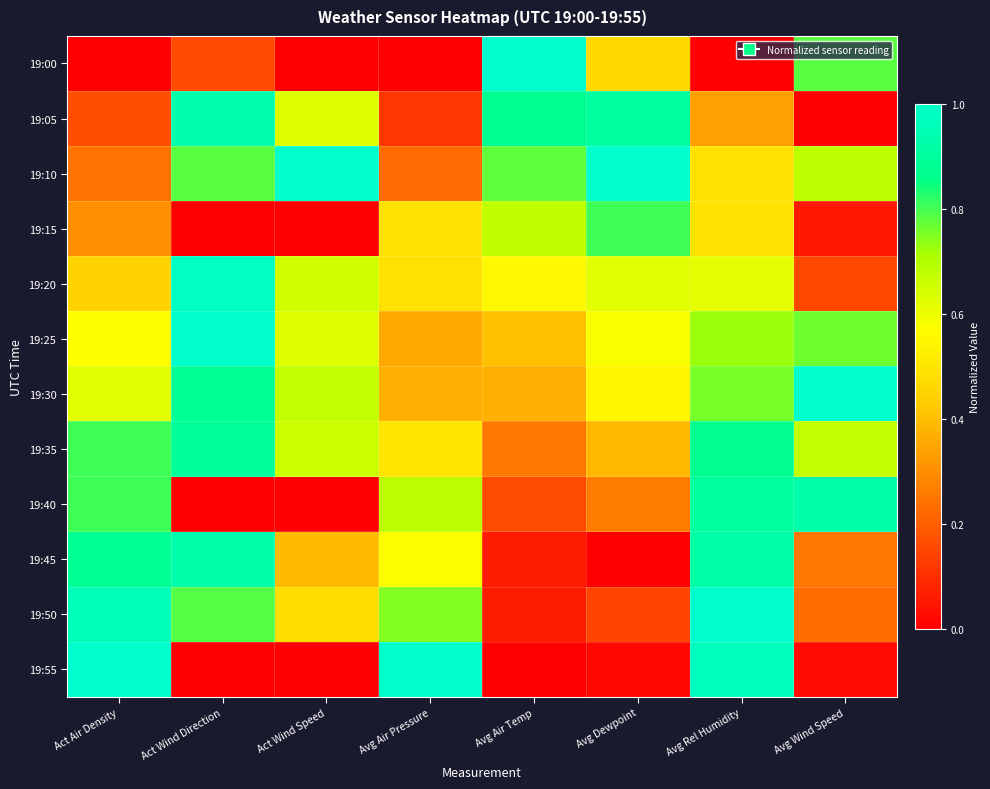

How many series are shown in this chart?

12